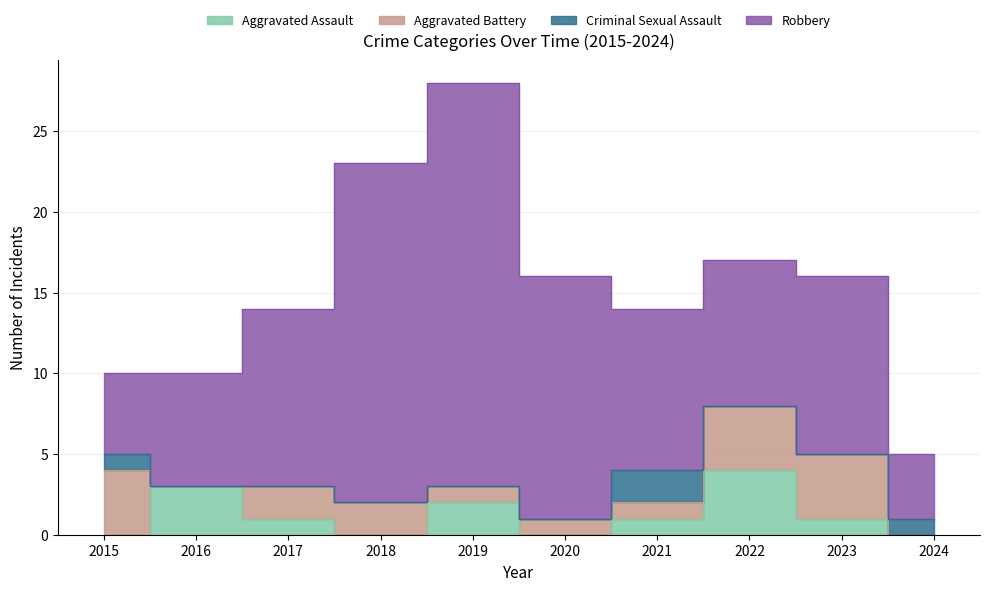

At 2016, list the series in order from smallest to largest.

Aggravated Battery, Criminal Sexual Assault, Aggravated Assault, Robbery